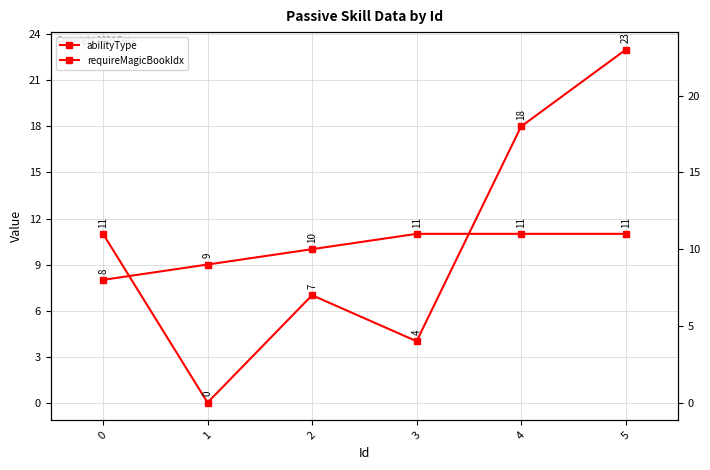

True or false: requireMagicBookIdx has more than 2 points higher than both neighbors.

False